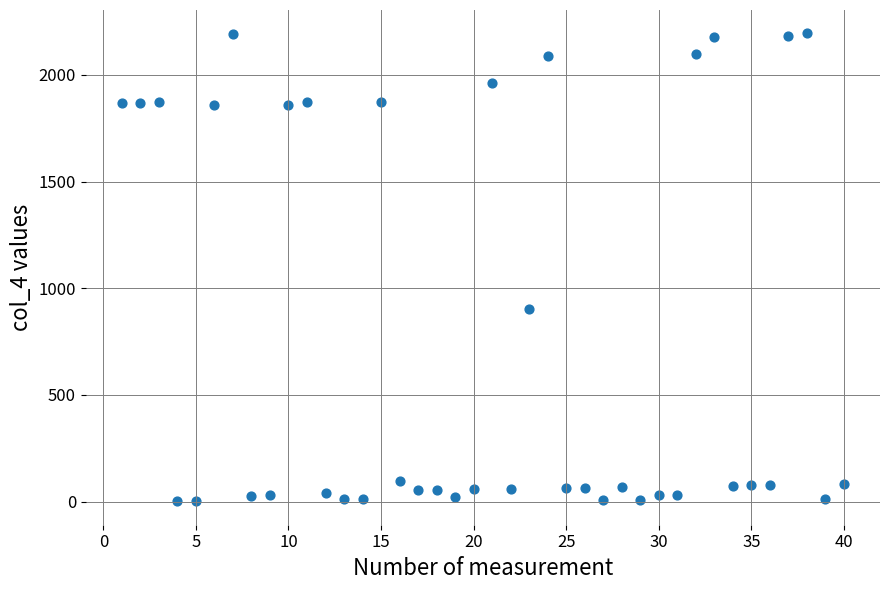

What is the range of X values (max minus min)?

39